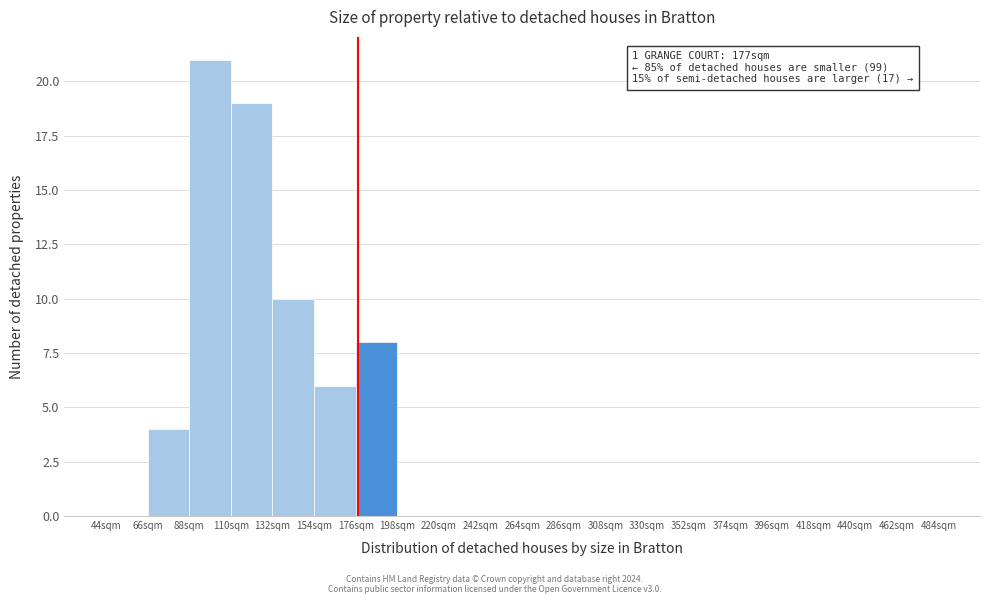

Over which range of the x-axis is the bar tallest?

88 to 110